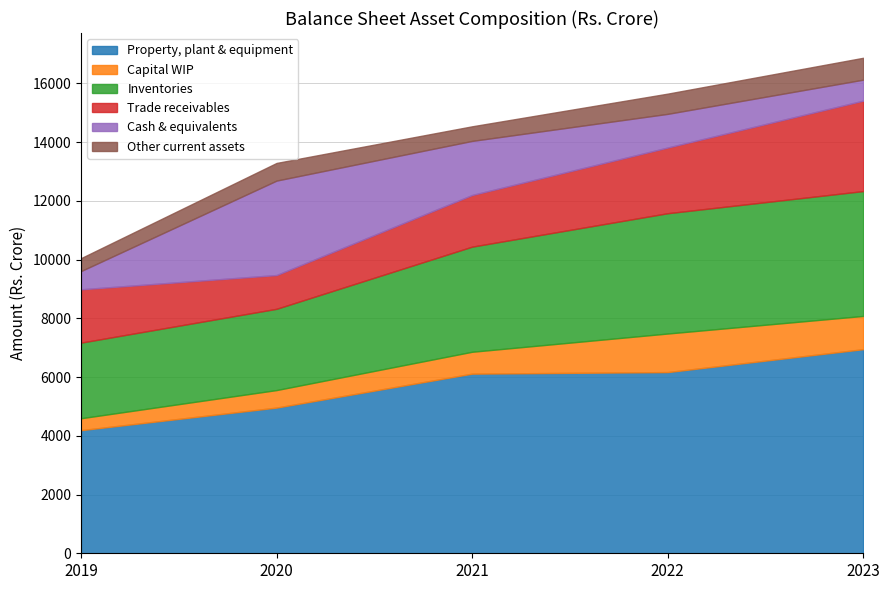

At 2022, list the series in order from largest to smallest.

Property, plant & equipment, Inventories, Trade receivables, Capital WIP, Cash & equivalents, Other current assets